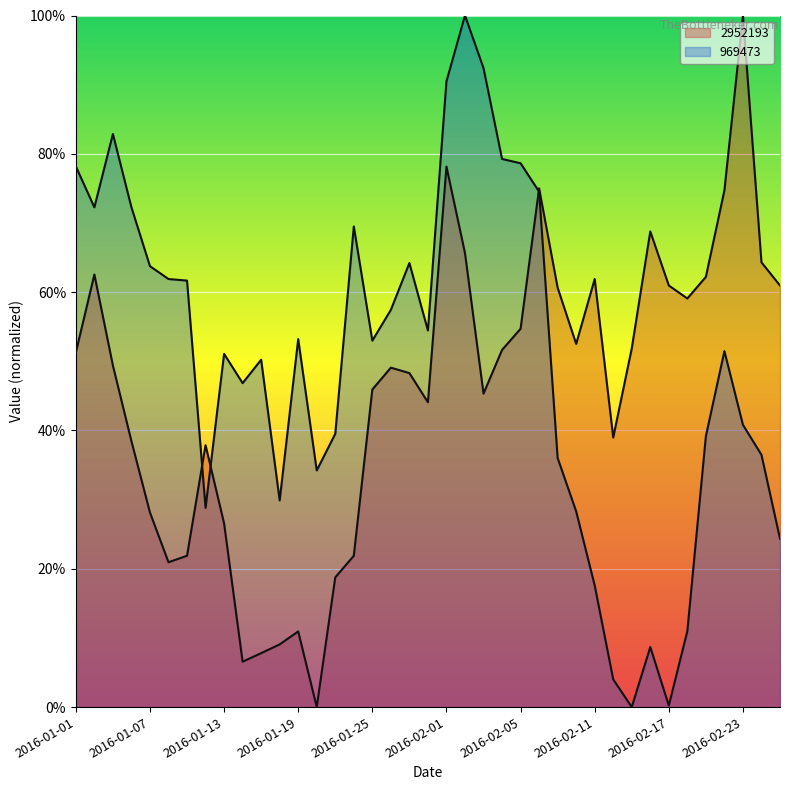

Where is 2952193 nearest to the value 0?

2016-01-20